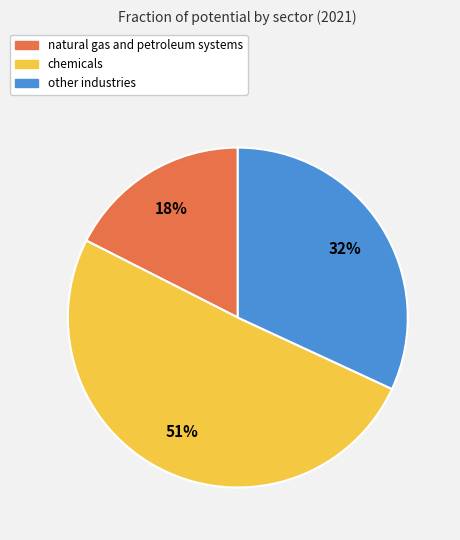

To the nearest percent, what percentage of the pie is other industries?

32%